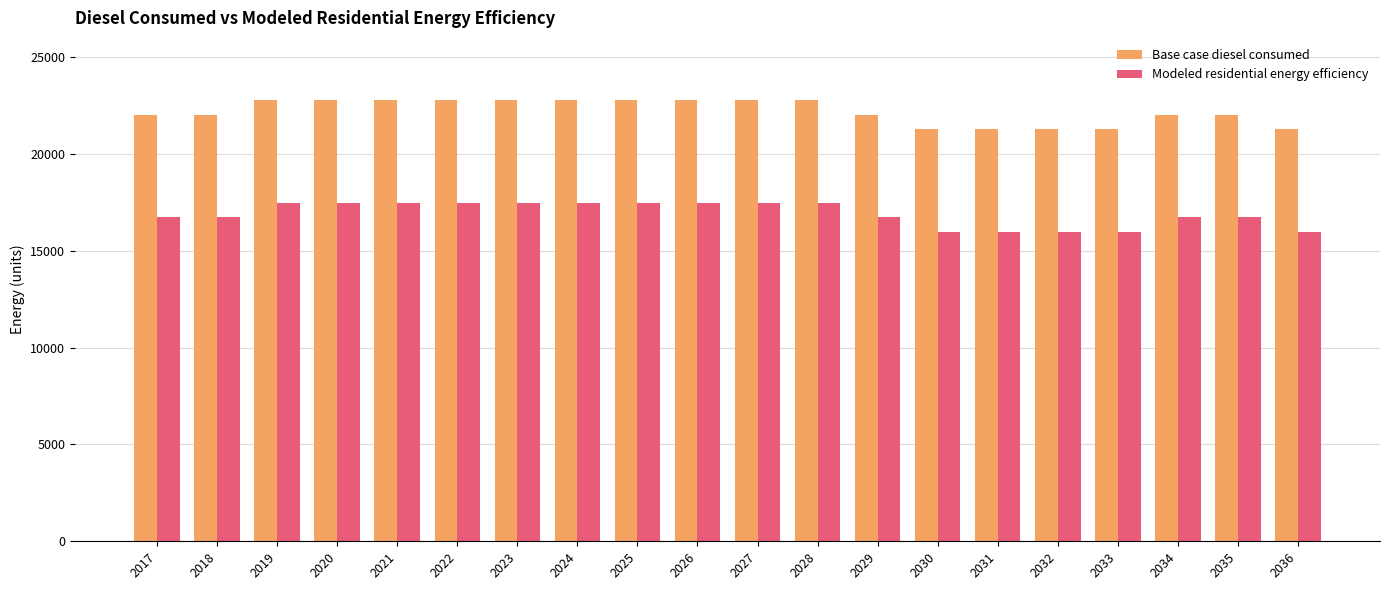

Is the value of Base case diesel consumed at 2025 greater than the value of Modeled residential energy efficiency at 2018?

Yes